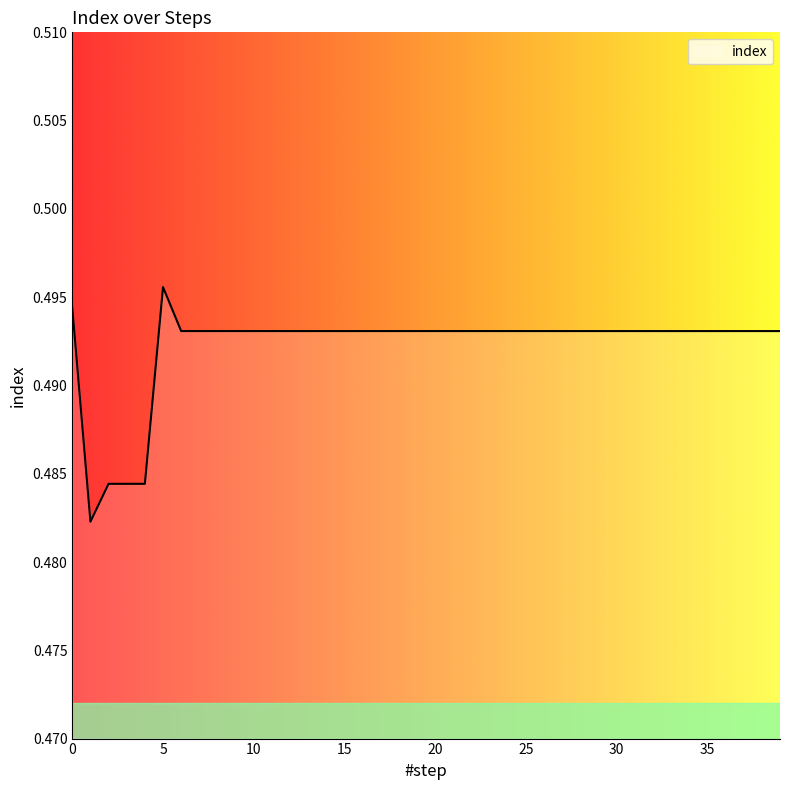

How many lines are shown in the chart?

1